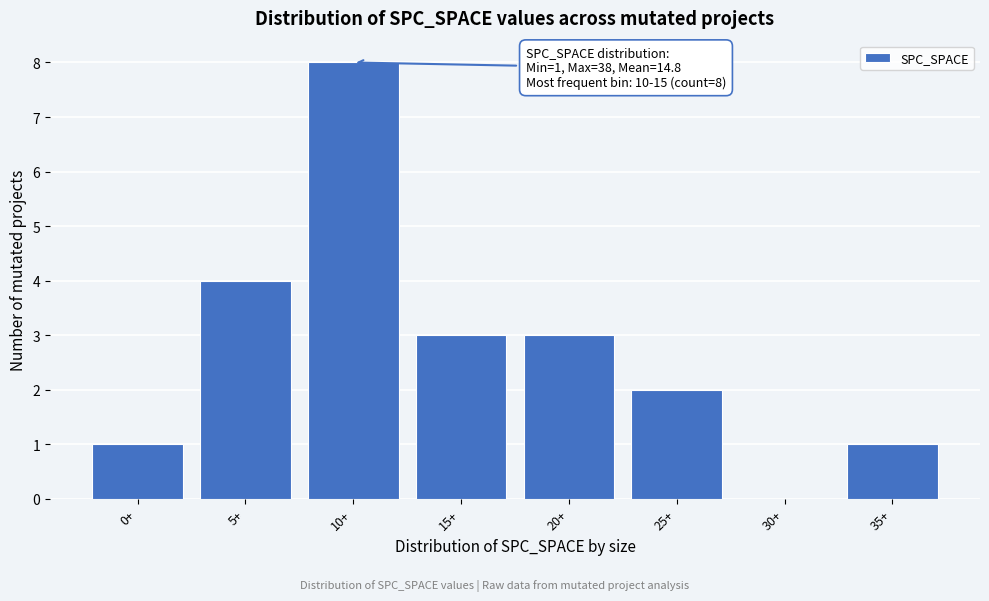

Reading left to right, what are all the values shown in this chart?

0+=1	5+=4	10+=8	15+=3	20+=3	25+=2	30+=0	35+=1